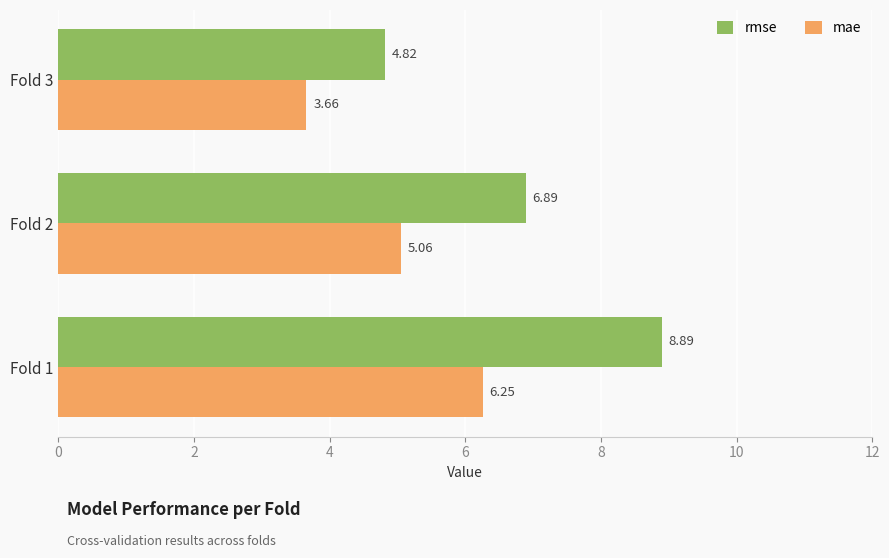

At Fold 2, list the series in order from largest to smallest.

rmse, mae